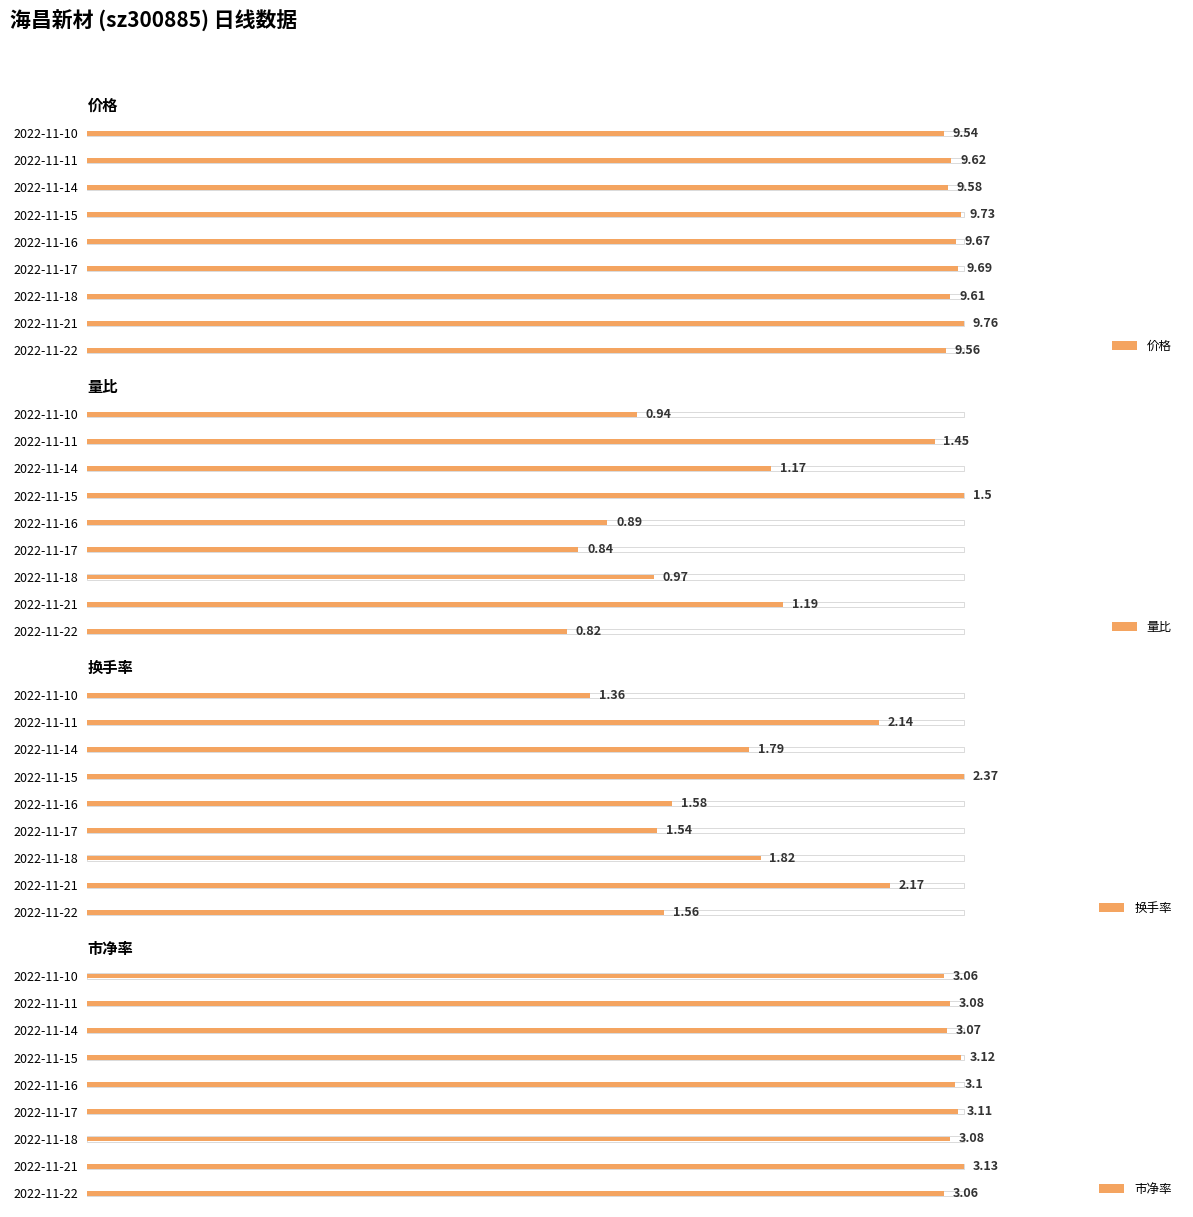

The value of 市净率 at 2022-11-22 is 3.1. True or false?

True